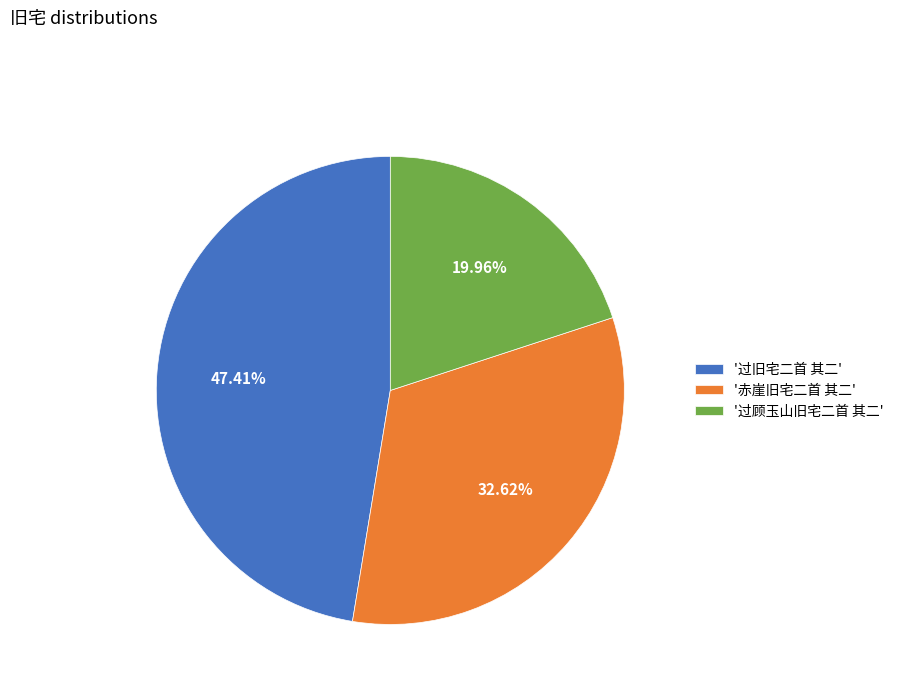

Is there a majority slice in this chart?

No